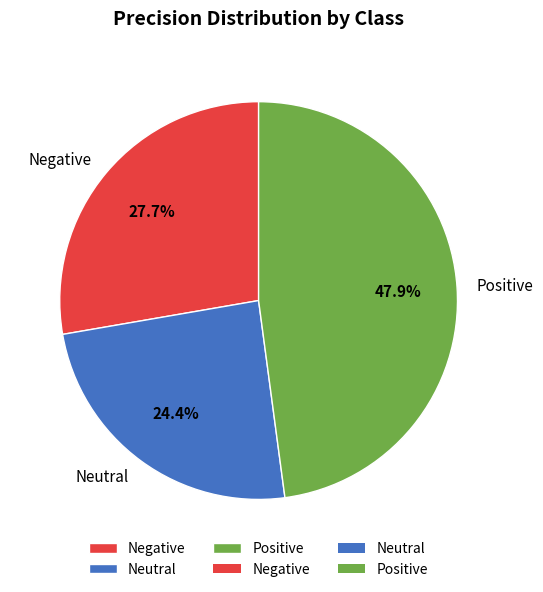

How many segments does this pie chart have?

3